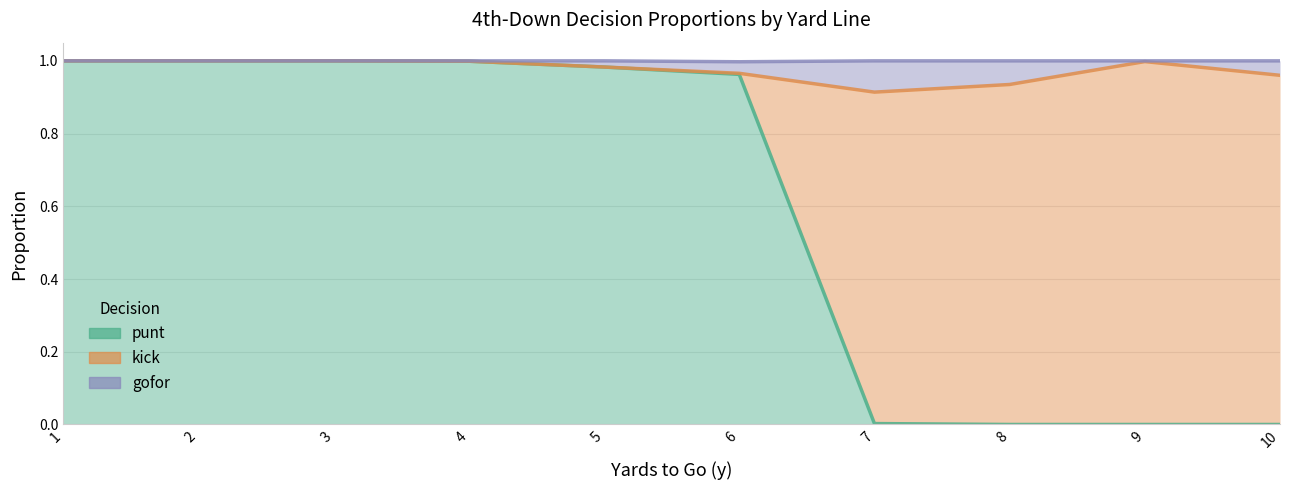

True or false: gofor and punt intersect in this chart.

False